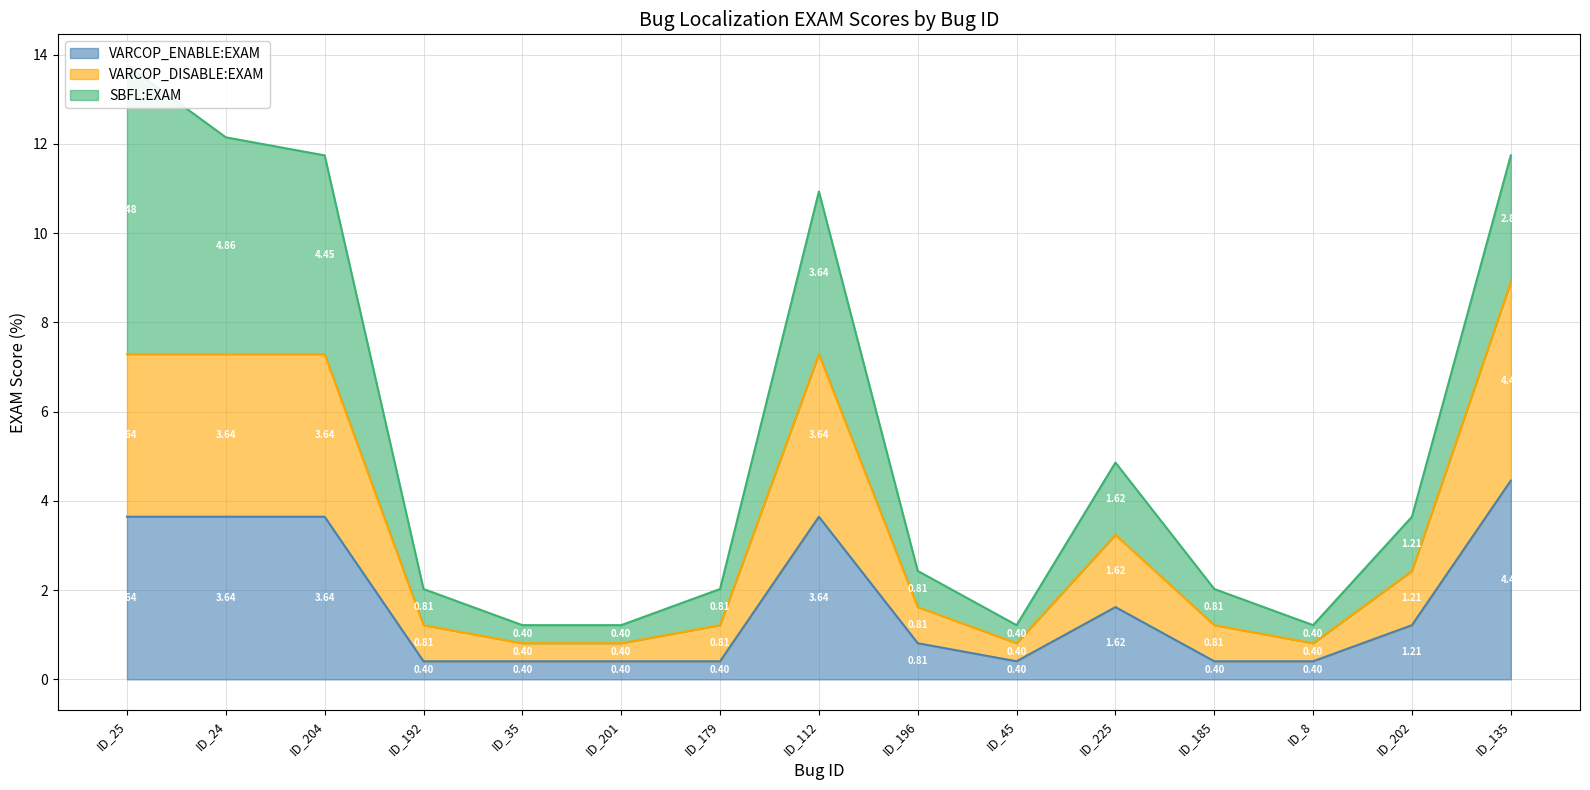

Which series has the widest spread of values?

VARCOP_DISABLE:EXAM